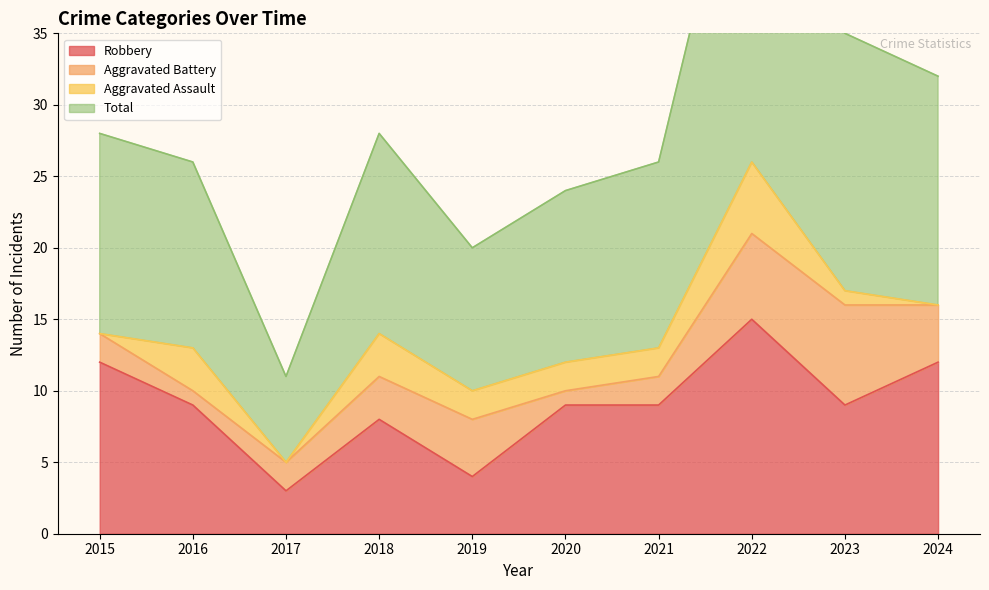

Where is the first local minimum for Robbery?

2017